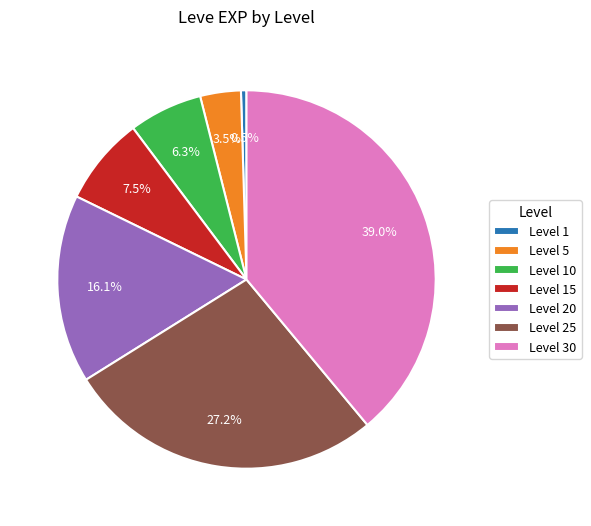

Rank the categories by value from lowest to highest.

Level 1, Level 5, Level 10, Level 15, Level 20, Level 25, Level 30